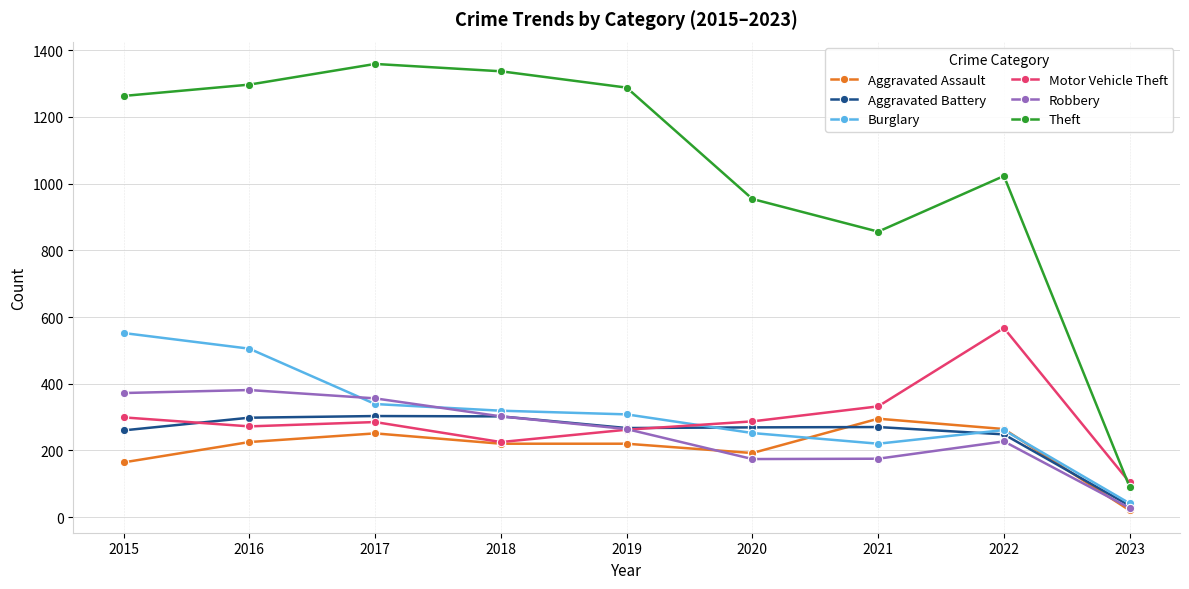

What value does the Aggravated Battery series have at 2020, to the nearest 50?

250